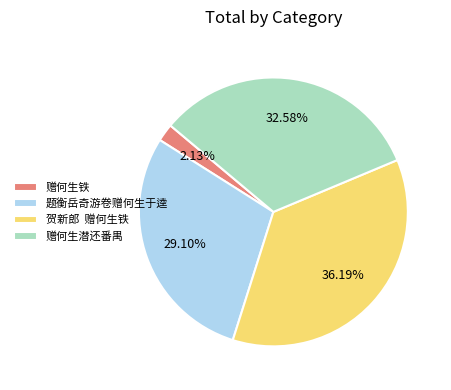

Does 题衡岳奇游卷赠何生于逵 account for over 50% of the chart?

No